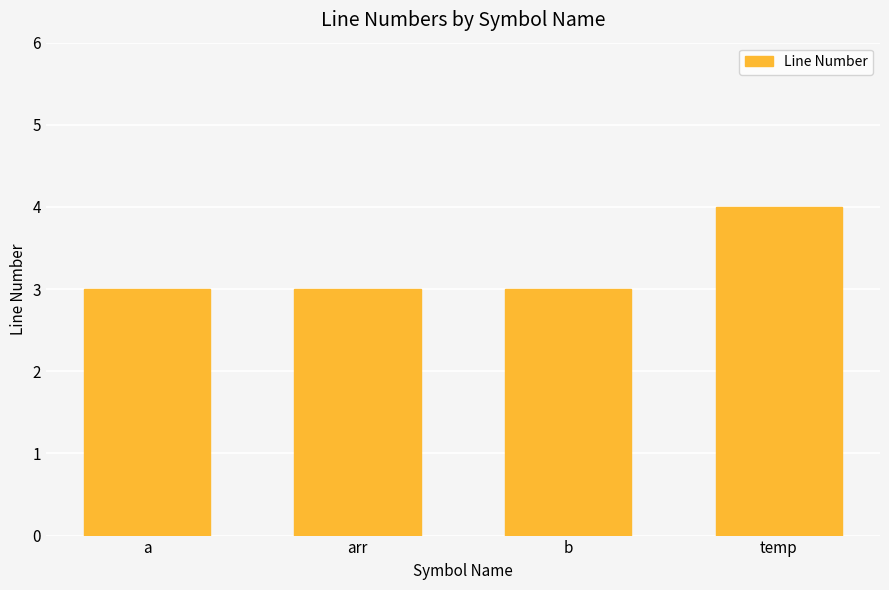

What is the change in value from arr to temp?

+1